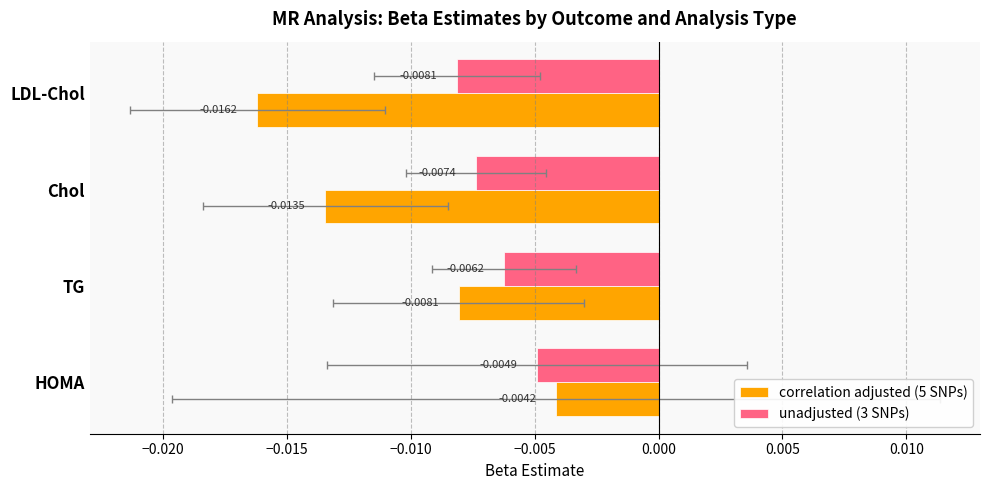

True or false: correlation adjusted (5 SNPs) has a value of -0.0 at HOMA.

False